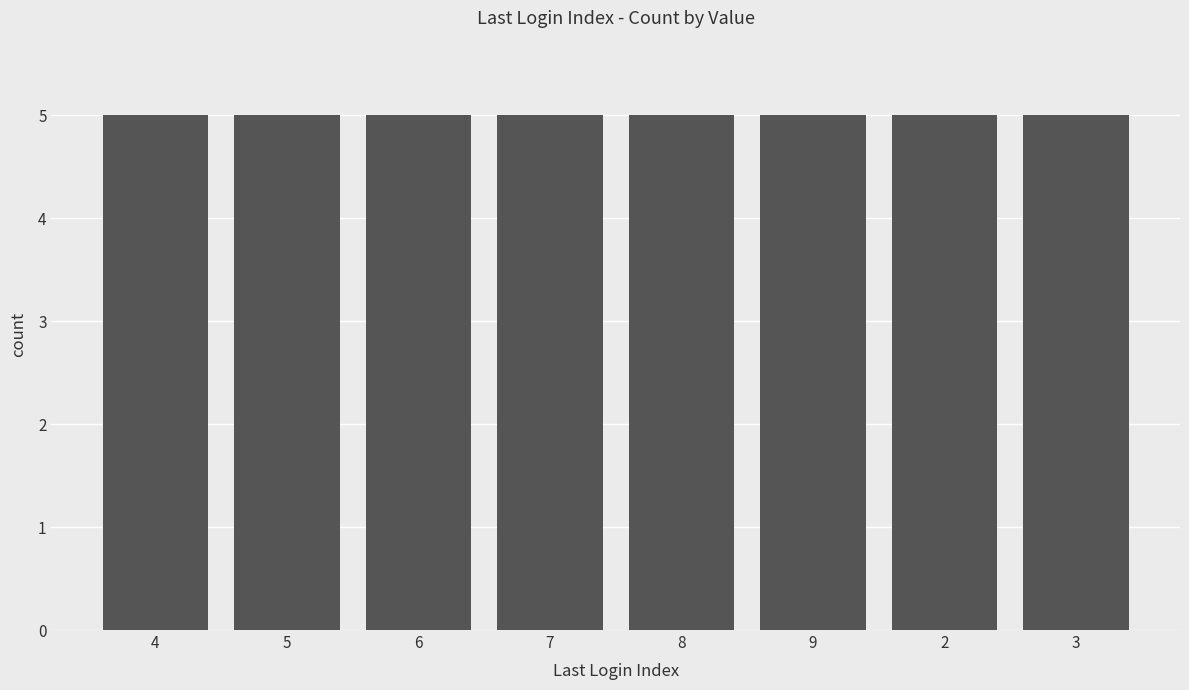

Which has a higher value, 8 or 4?

4